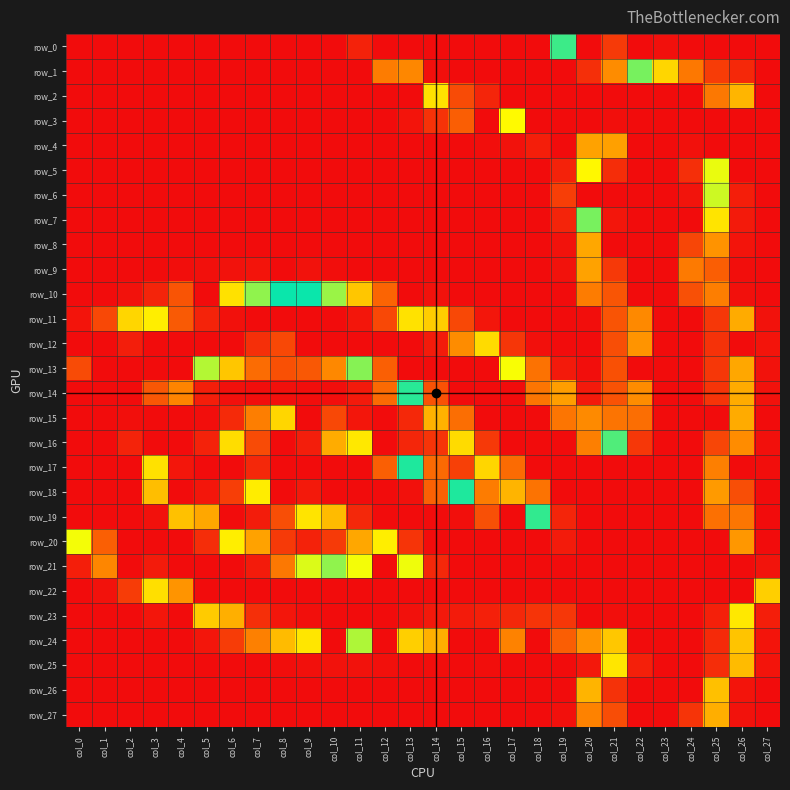

At which category is the sum across all series the highest?

col_22